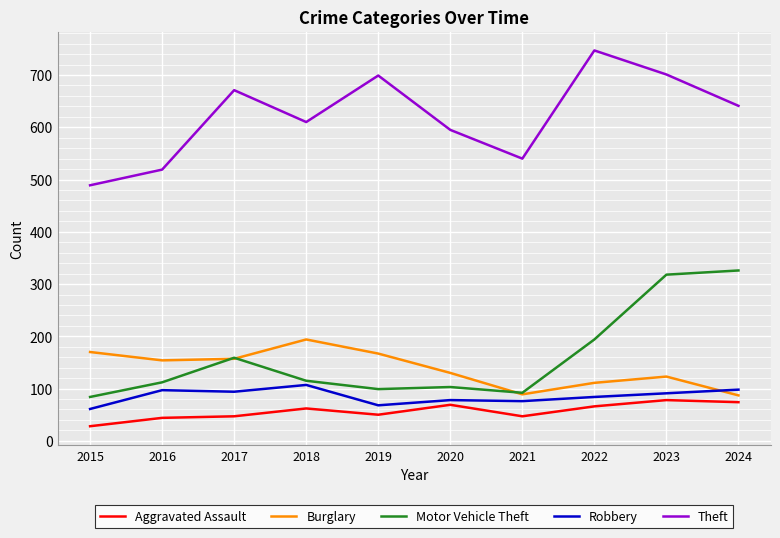

True or false: Motor Vehicle Theft and Aggravated Assault intersect in this chart.

False